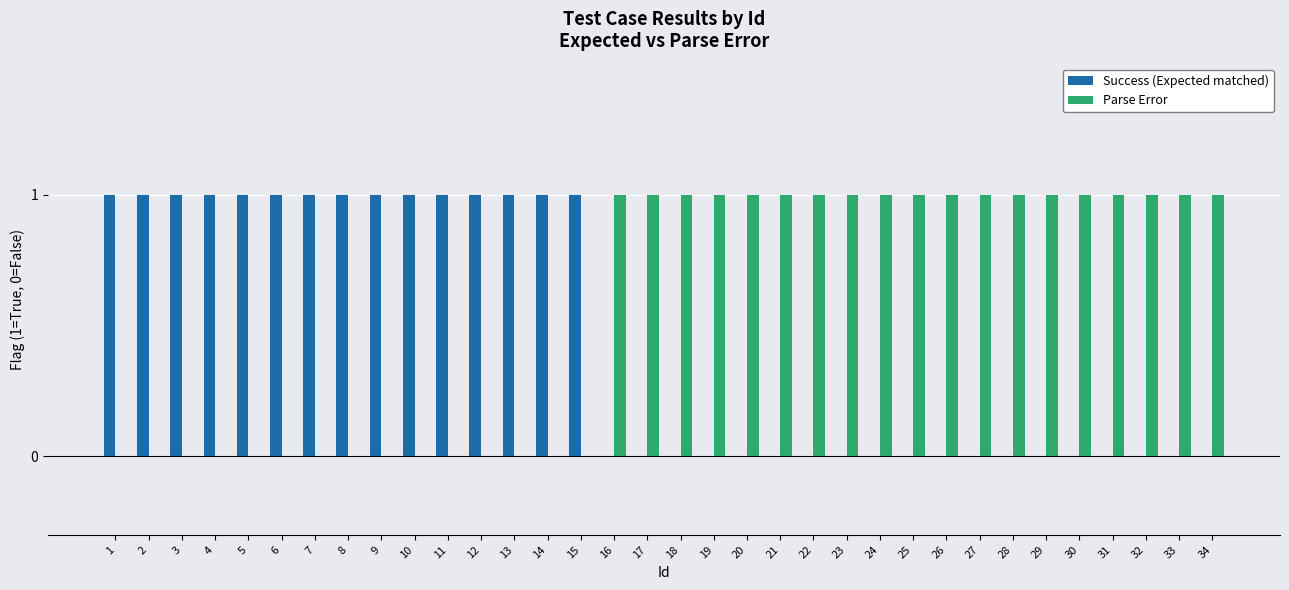

Which series has the largest total across all categories?

Parse Error